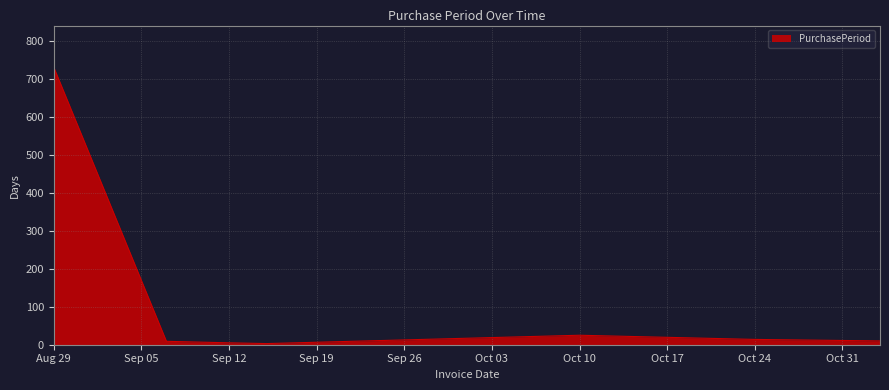

What is the difference between the maximum and minimum values?

729